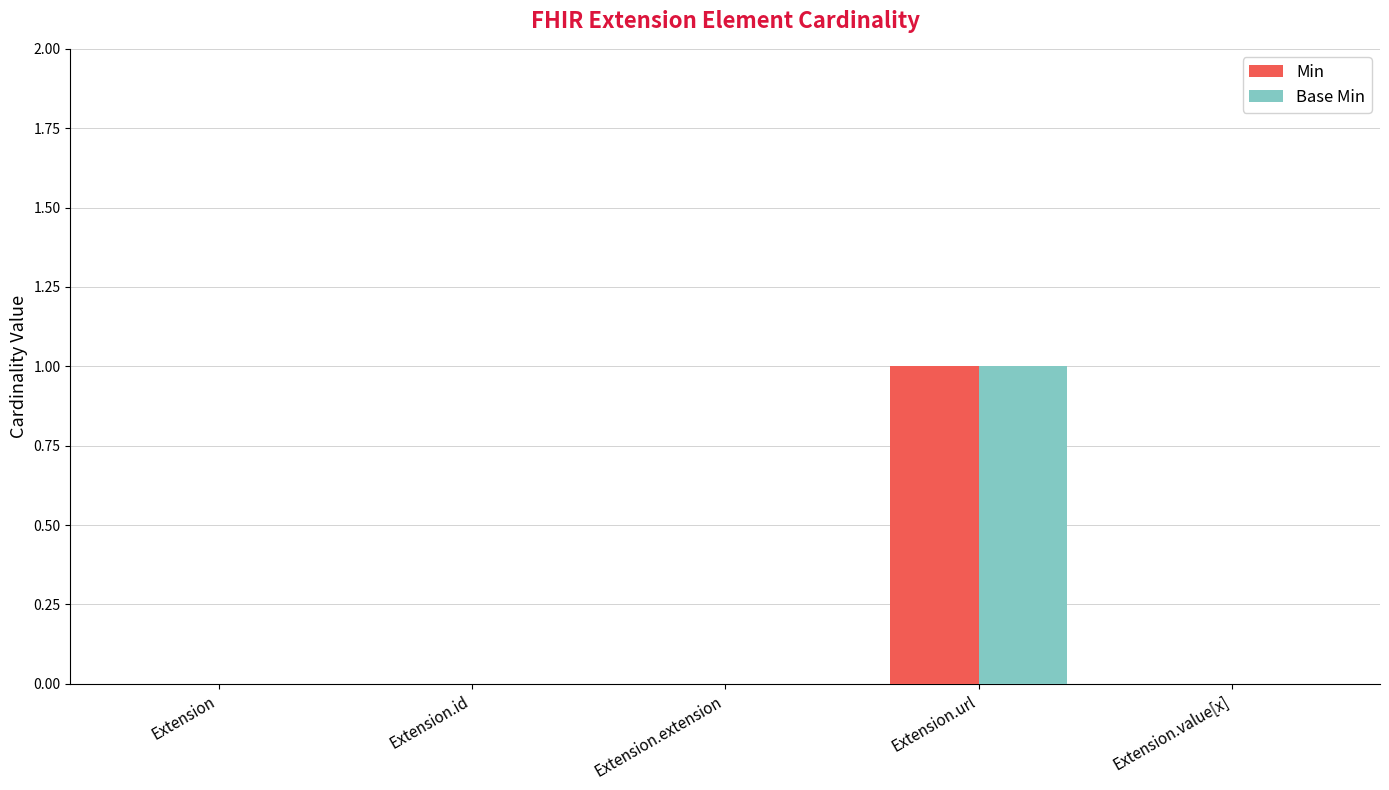

Is the value of Min at Extension.url greater than the value of Base Min at Extension.value[x]?

Yes